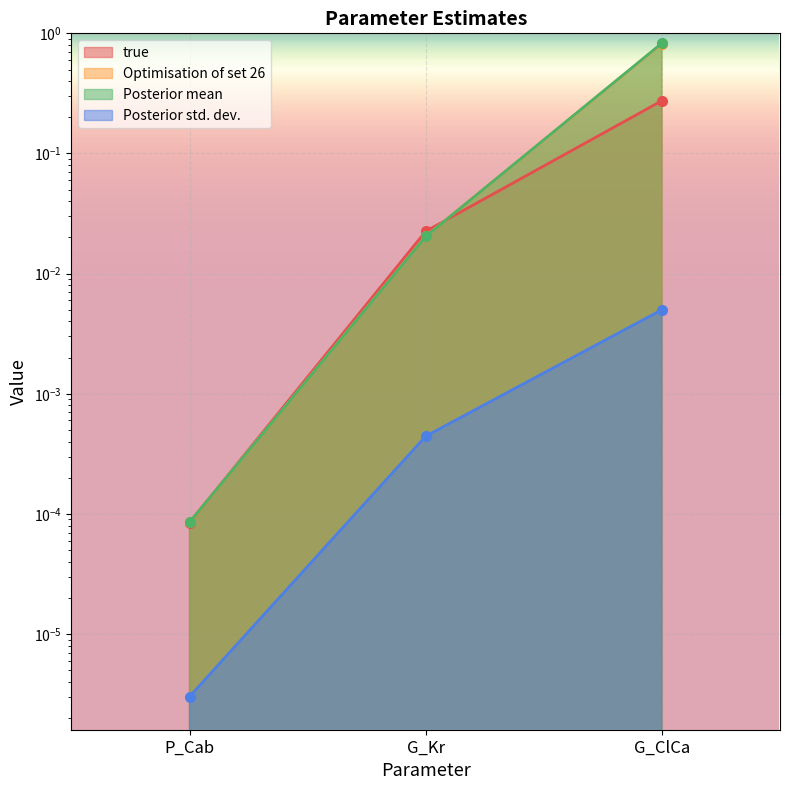

Between P_Cab and G_ClCa, which series saw the biggest shift?

Posterior mean